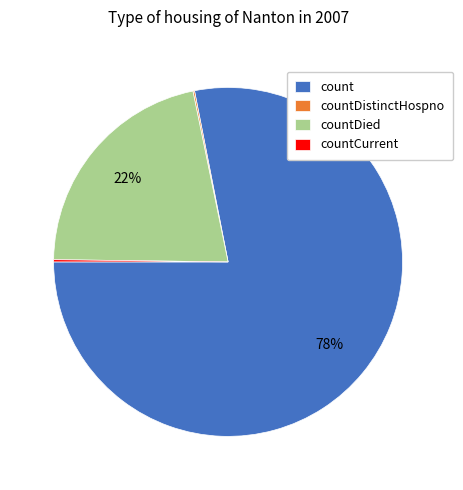

What is the largest slice in the pie chart?

count